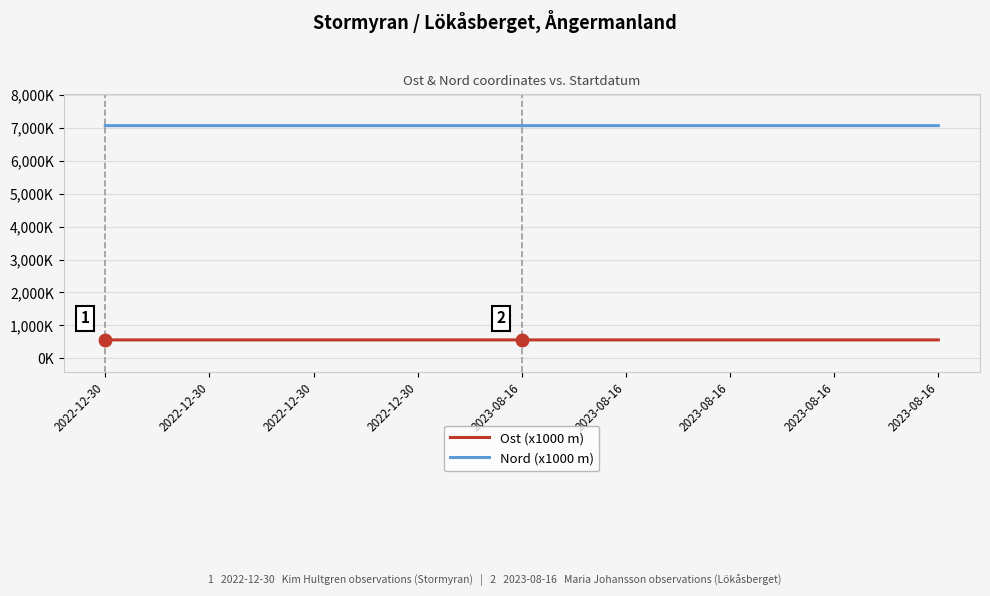

What is the value of the Ost (x1000 m) point at the 3rd from the left?

557.9